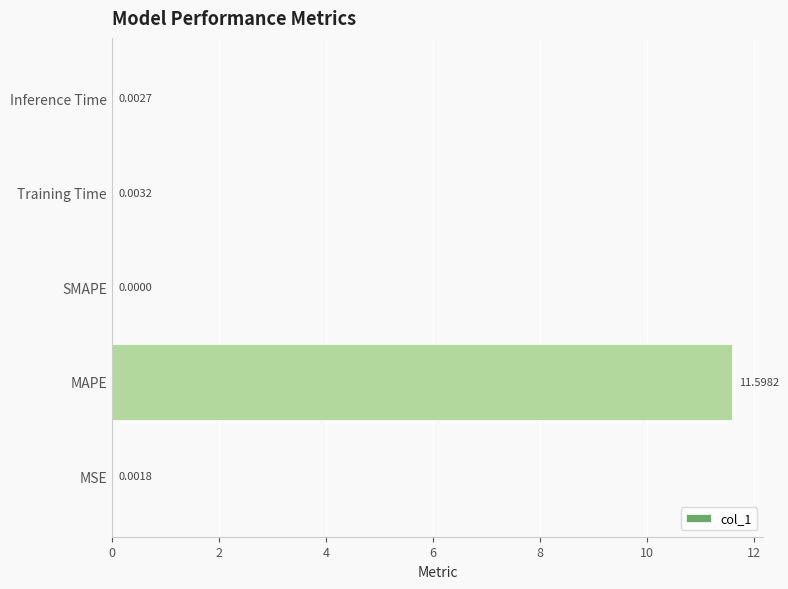

Which has a higher value, MSE or MAPE?

MAPE